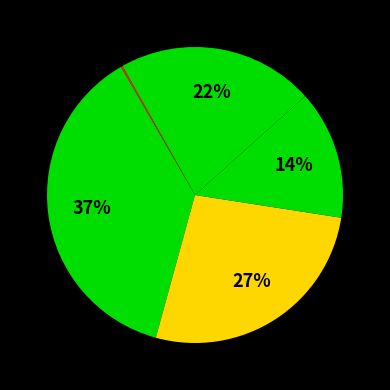

What is the largest slice in the pie chart?

1-dermato2.flv